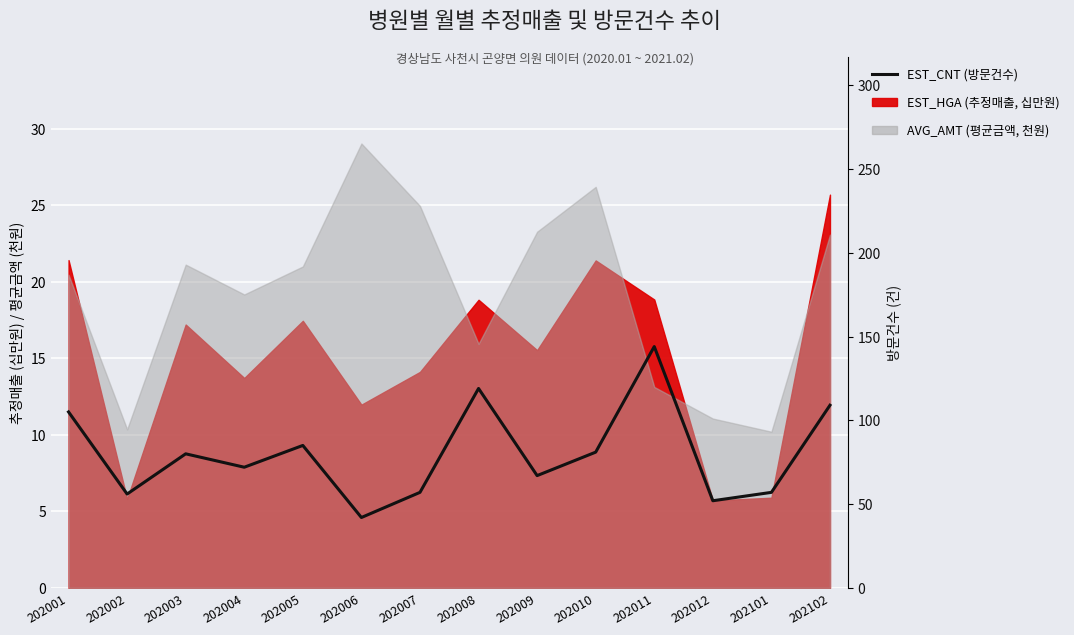

Where is the first local minimum?

202002